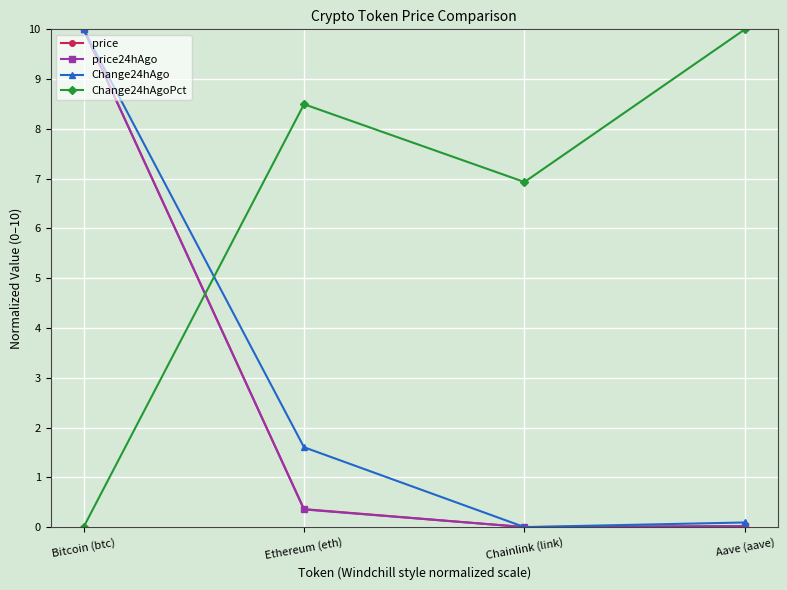

What is the sum of all Change24hAgo values?

11.7